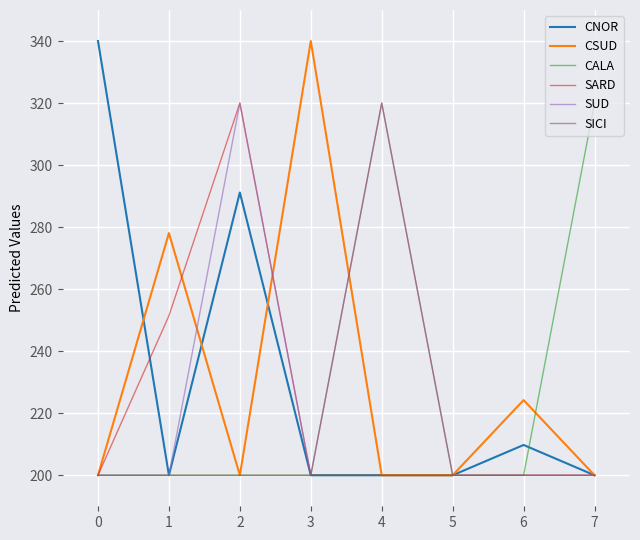

What is the average value of the SARD series?

221.4